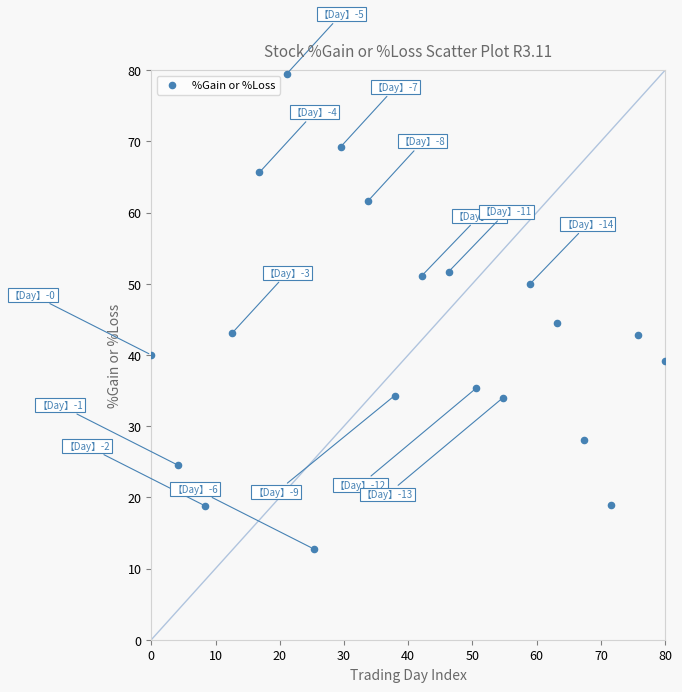

What Y value in the scatter plot is closest to 46?

44.5